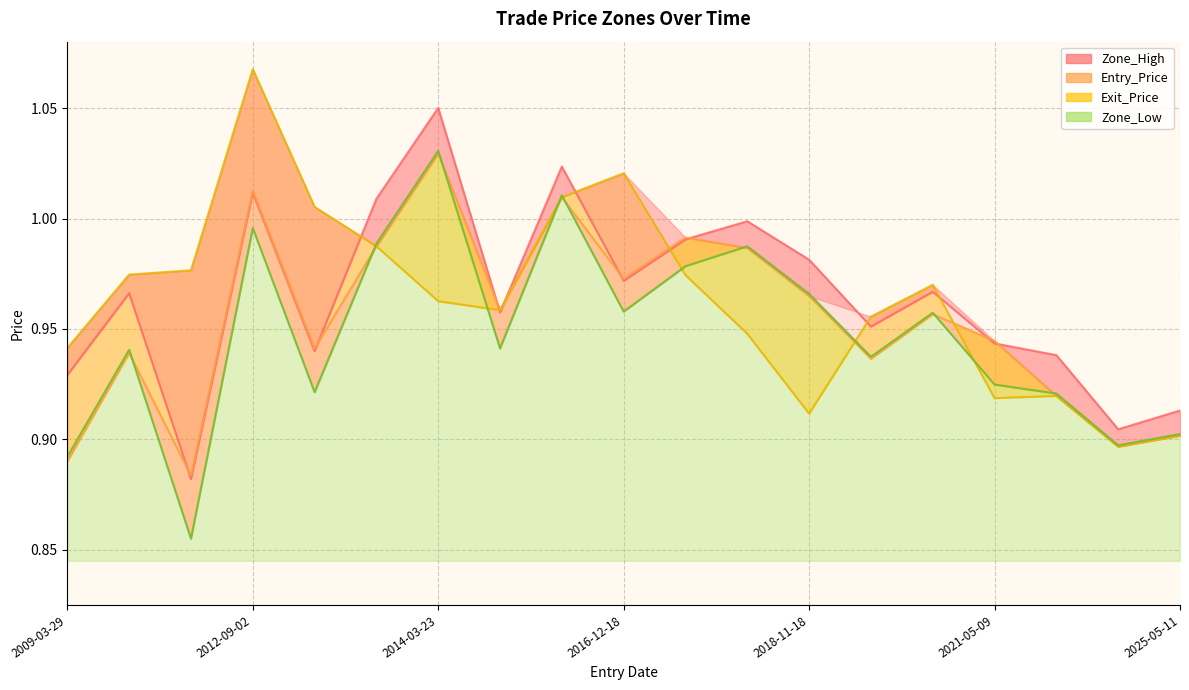

What are all the series names shown in the legend?

Entry_Price, Exit_Price, Zone_High, Zone_Low